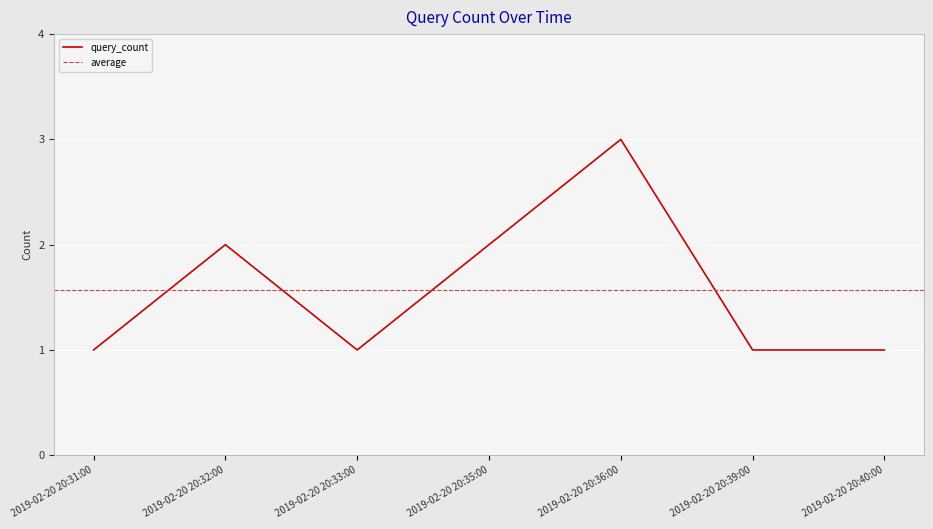

What is the label of the 2nd point from the right?

2019-02-20 20:39:00